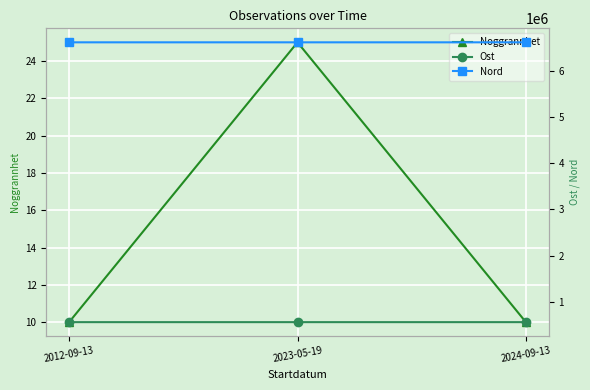

Reading left to right, transcribe all the data shown in this chart.

Noggrannhet: 2012-09-13=10.0	2023-05-19=25.0	2024-09-13=10.0
Ost: 2012-09-13=561219.9	2023-05-19=561278.0	2024-09-13=561291.0
Nord: 2012-09-13=6616610.9	2023-05-19=6616548.0	2024-09-13=6616554.0